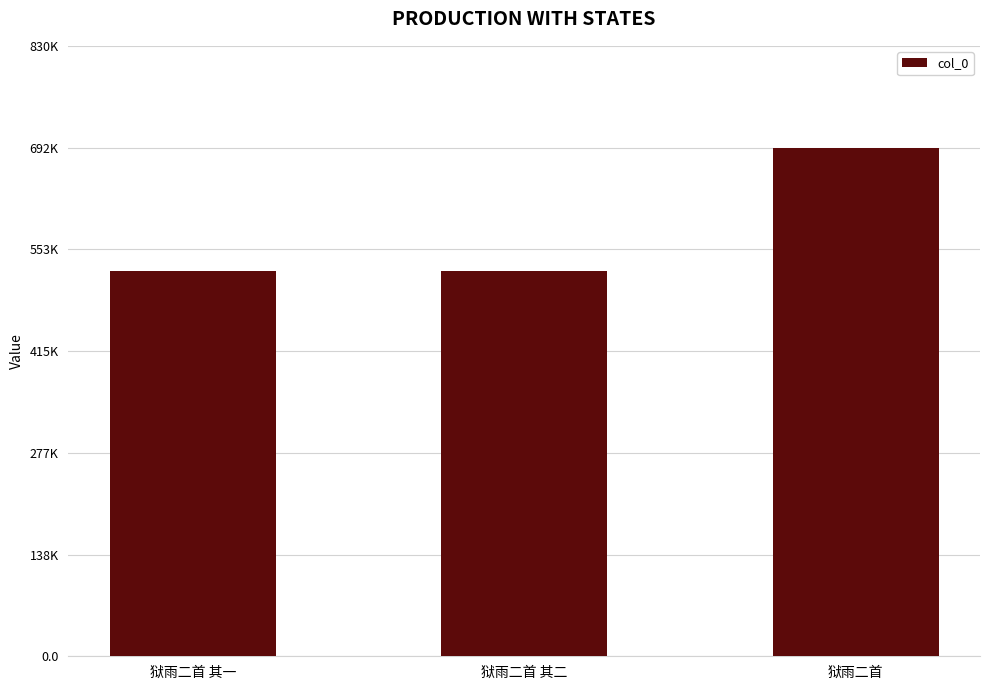

What is the label of the 3rd bar from the right?

狱雨二首 其一